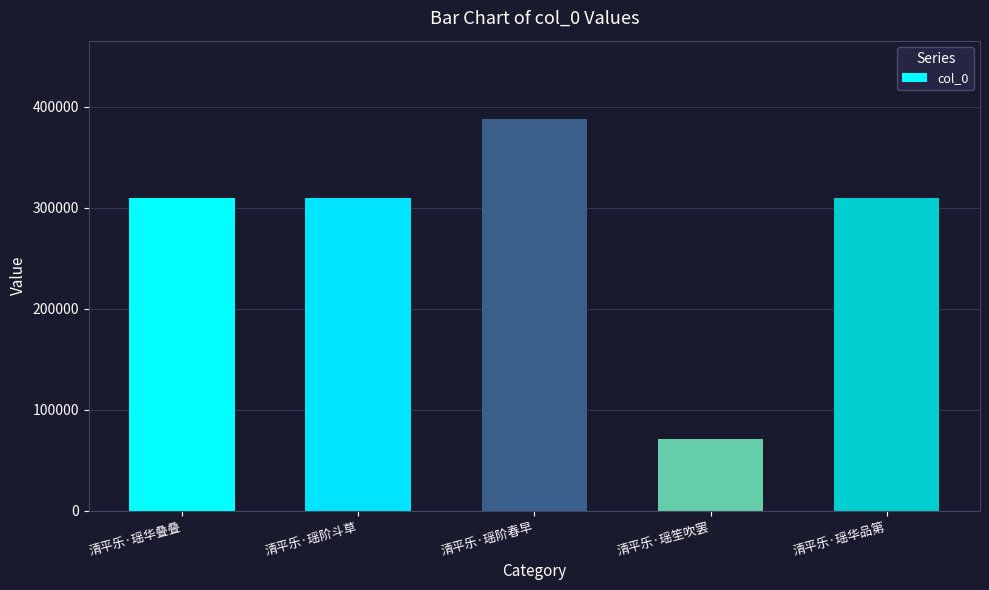

What is the average value?

277532